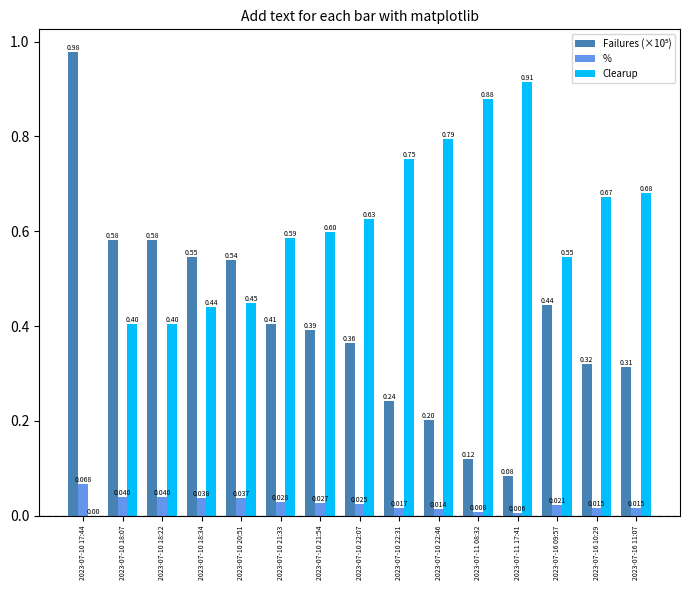

Which series has the widest spread of values?

Clearup